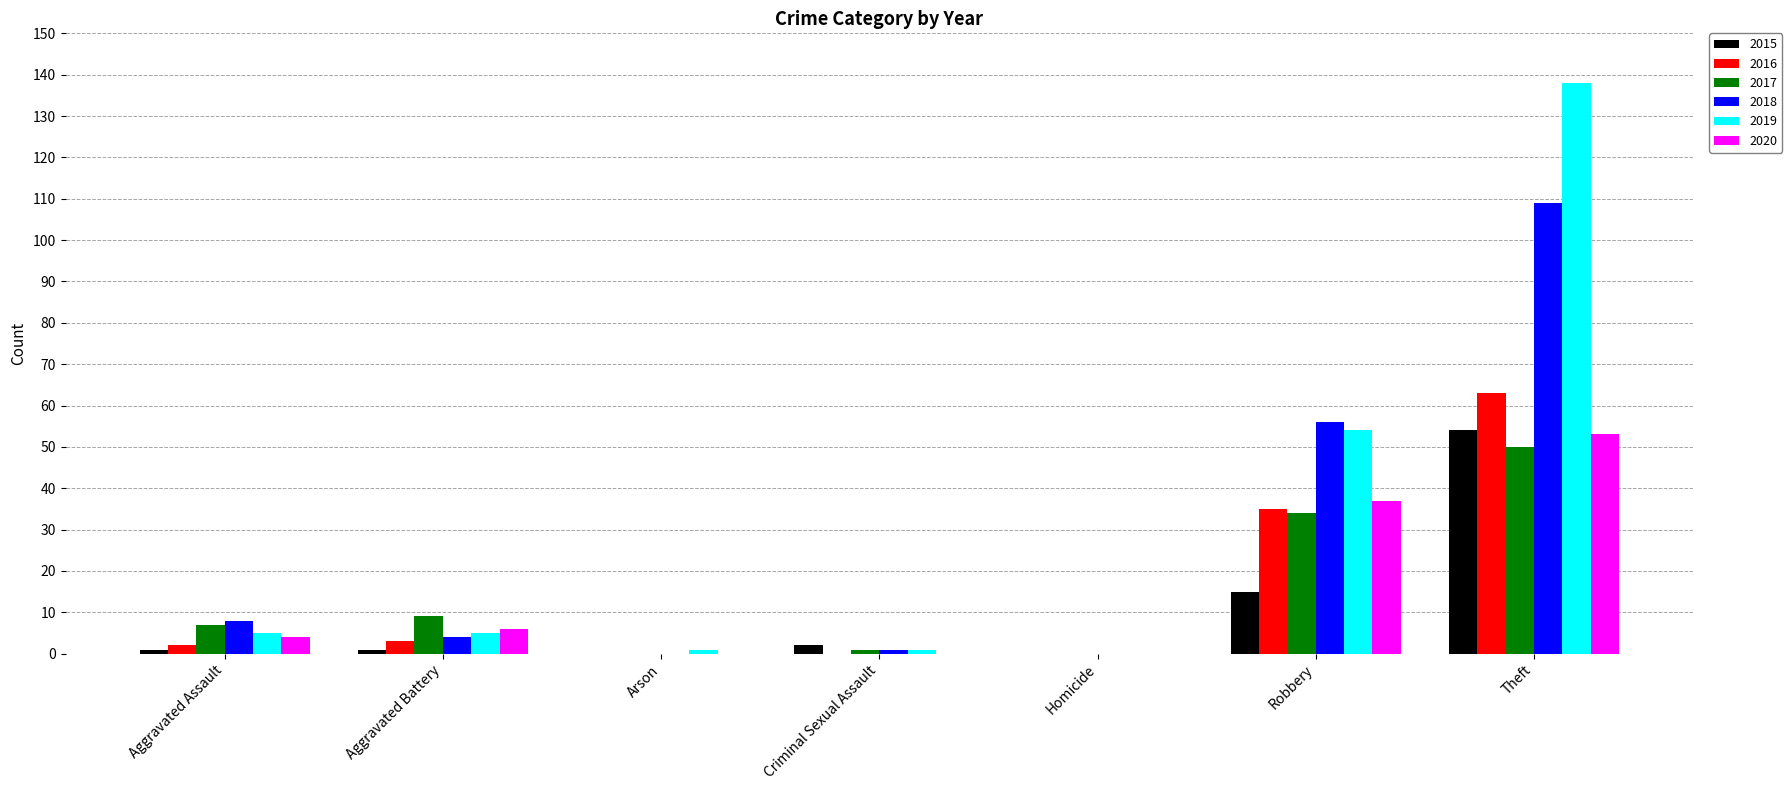

True or false: 2017 has a value of 9 at Aggravated Battery.

True